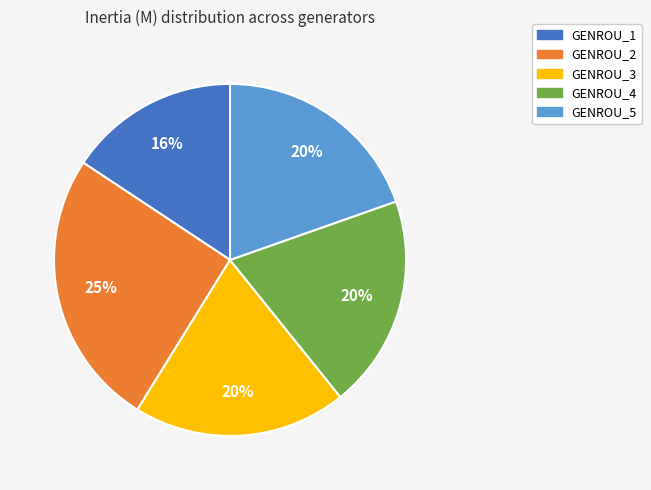

What is the smallest slice in the pie chart?

GENROU_1